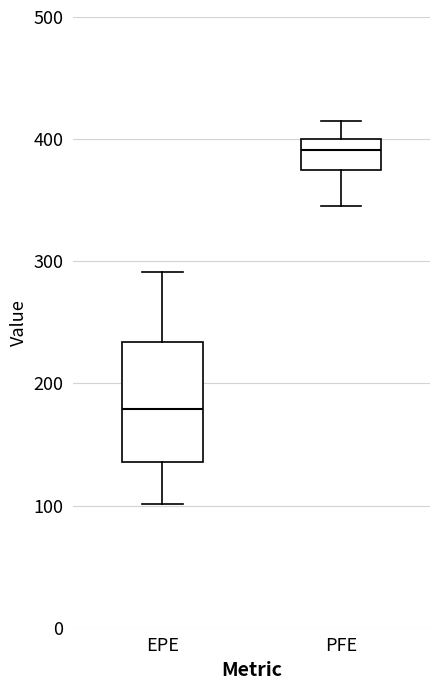

Which box's median line is the lowest?

EPE